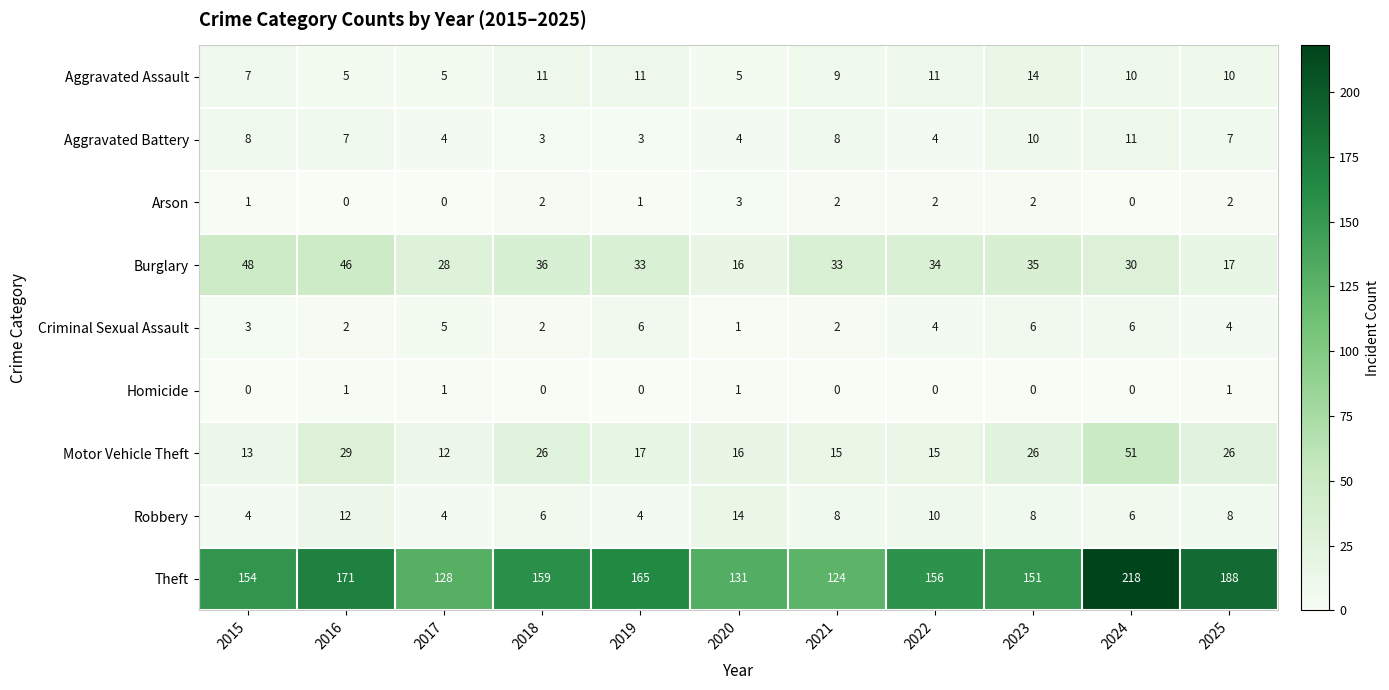

Which series has the largest range (max minus min)?

Theft